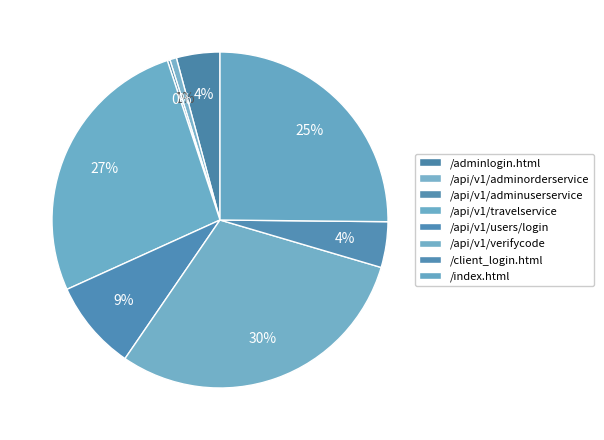

What percentage is the /api/v1/travelservice slice, to the nearest percent?

27%